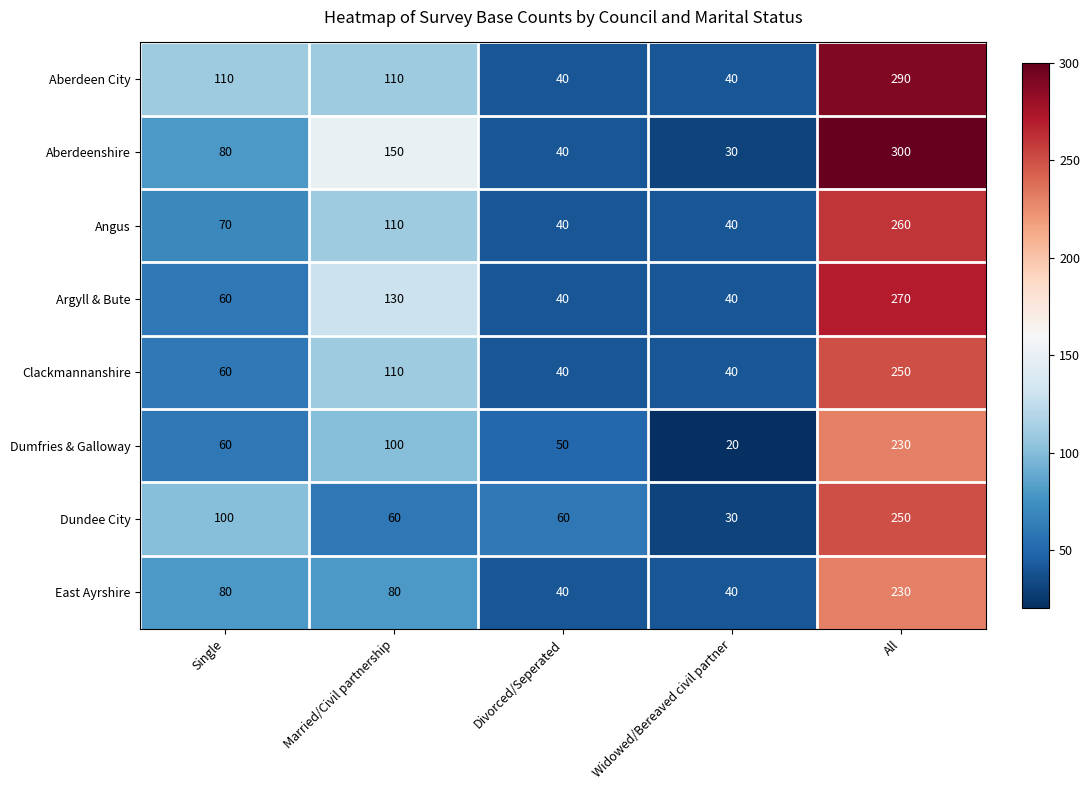

At which label does Dumfries & Galloway reach its peak?

All